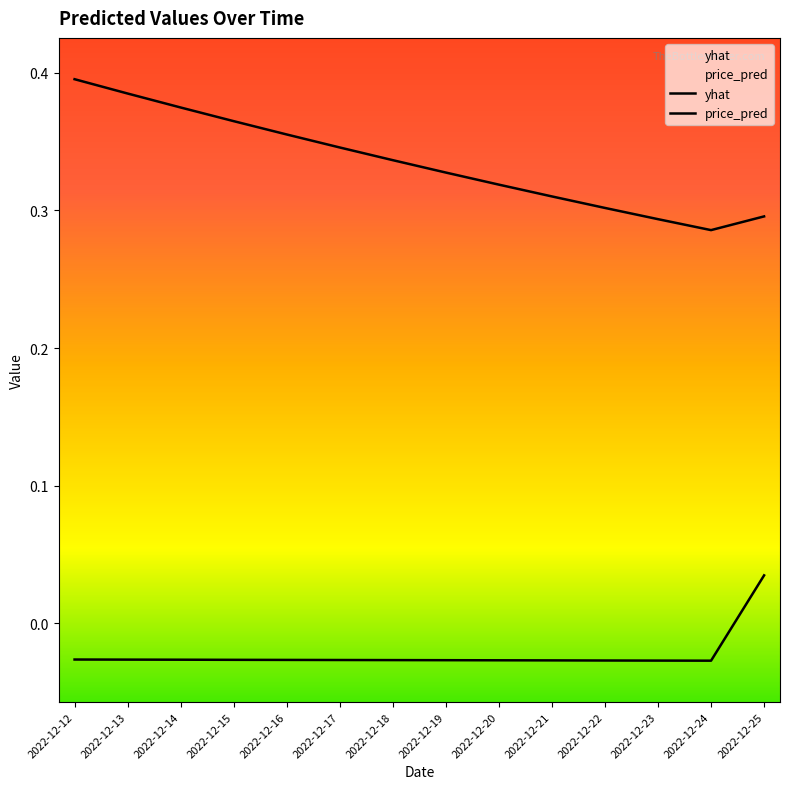

List the series in order of their peak value, highest first.

price_pred, yhat